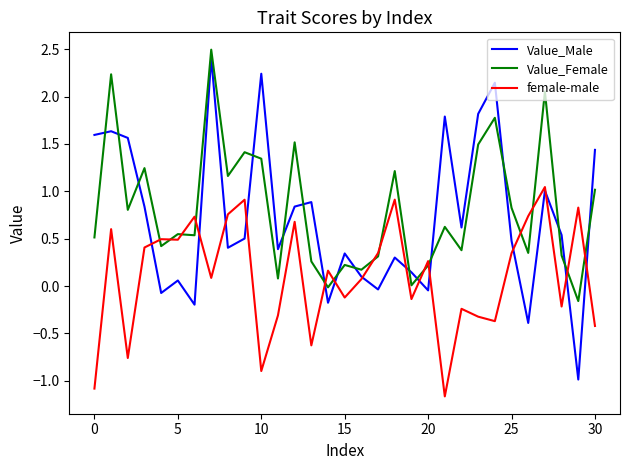

Which series has the widest spread of values?

Value_Male